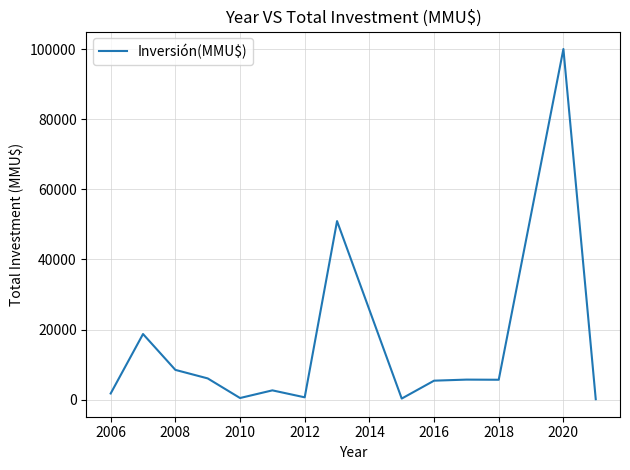

How many lines are shown in the chart?

1